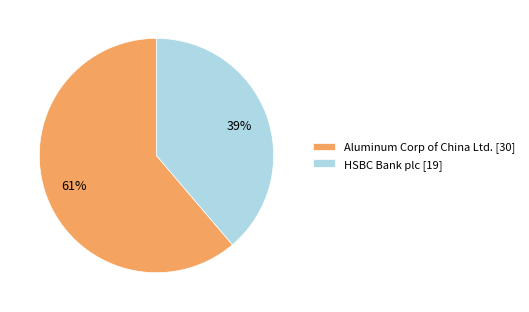

Approximately how many times larger is the value at Aluminum Corp of China Ltd. [30] compared to HSBC Bank plc [19]?

1.6